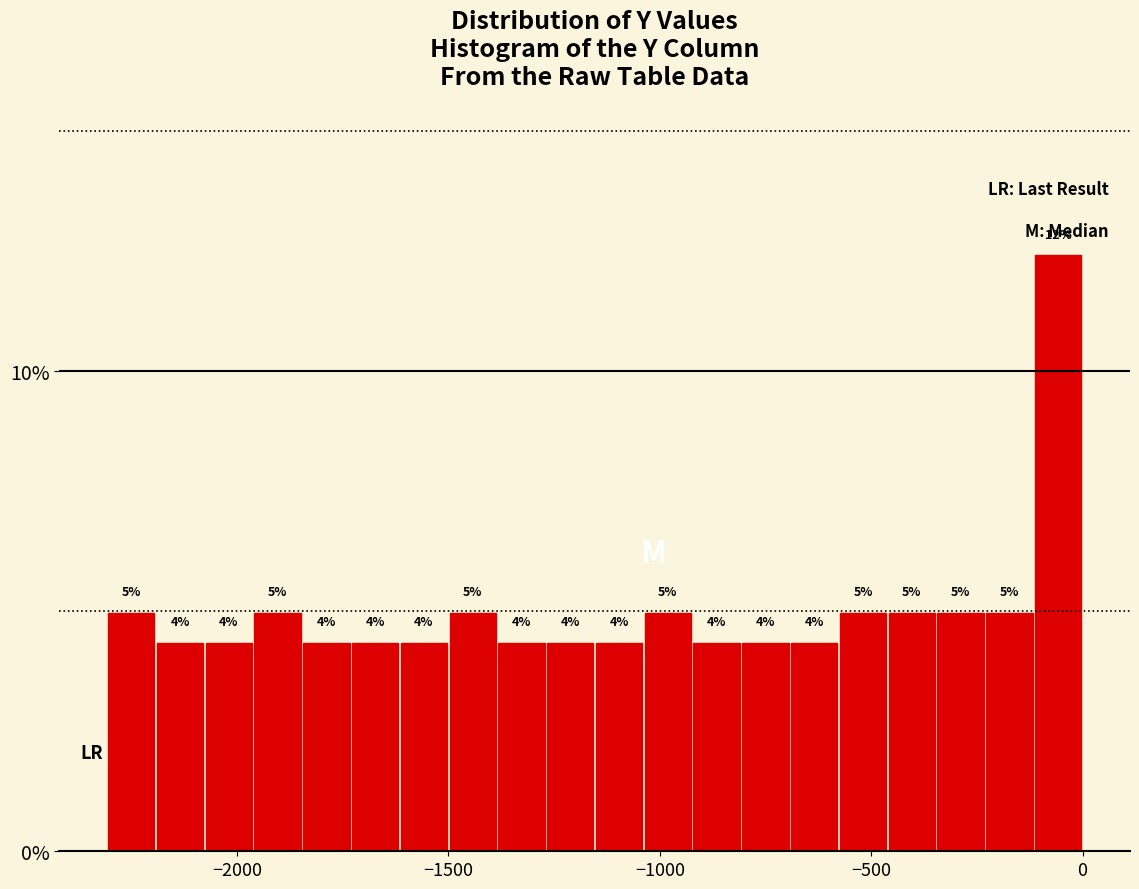

Around what value on the x-axis is the tallest bar? Give the approximate position of its centre, as read against the axis.

-50